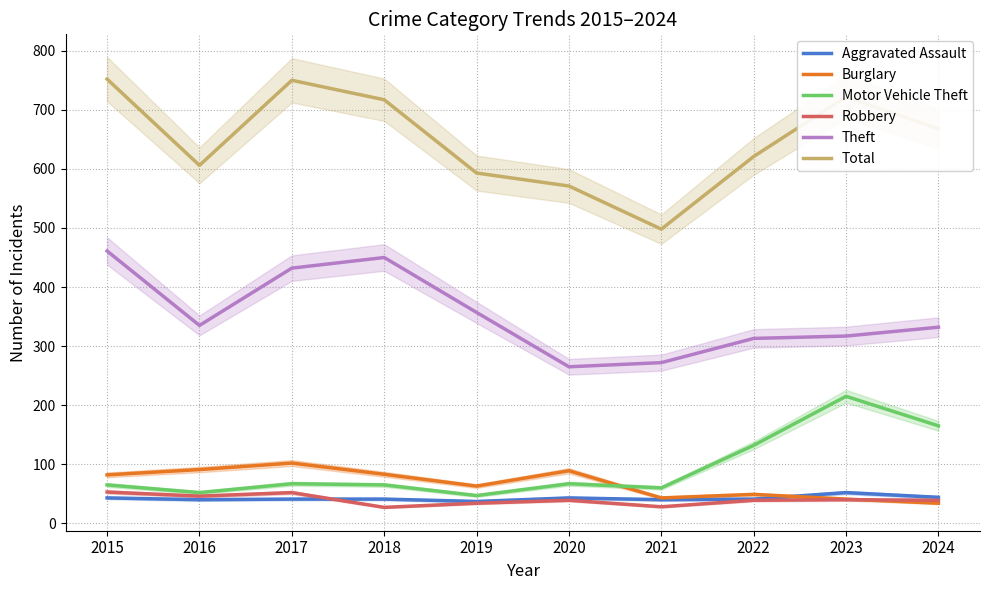

Where is Aggravated Assault nearest to the value 44?

2024